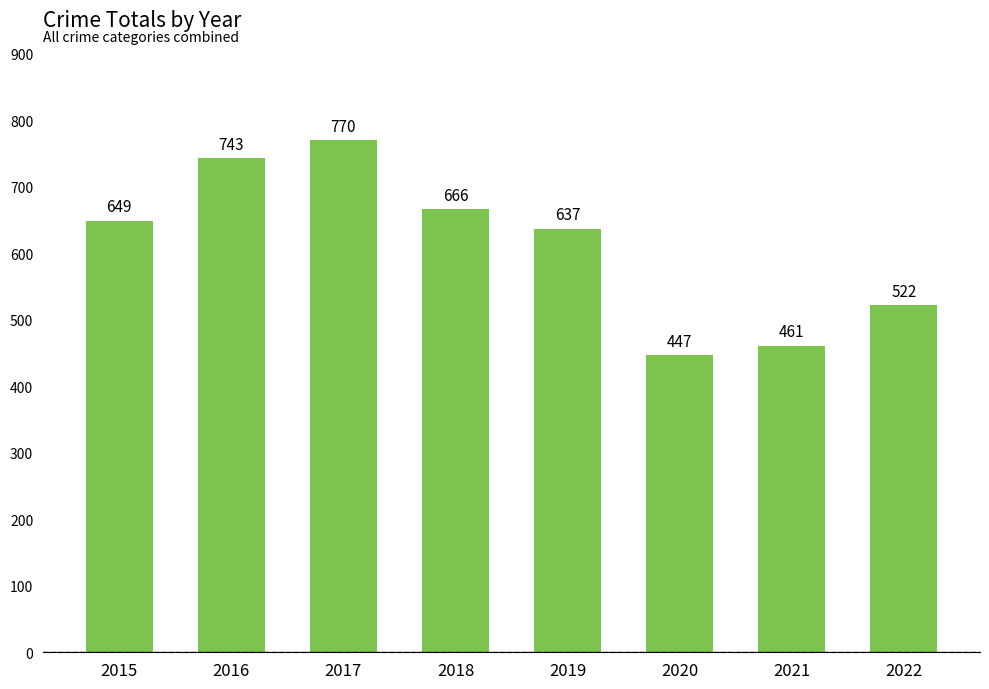

Rank the categories by value from highest to lowest.

2017, 2016, 2018, 2015, 2019, 2022, 2021, 2020